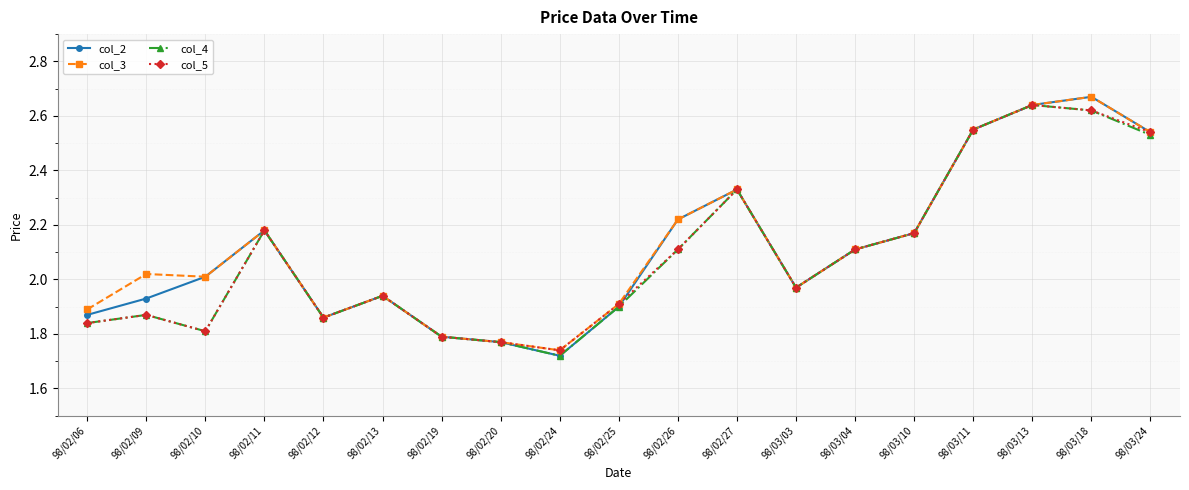

What is the sum of all col_2 values?

40.2